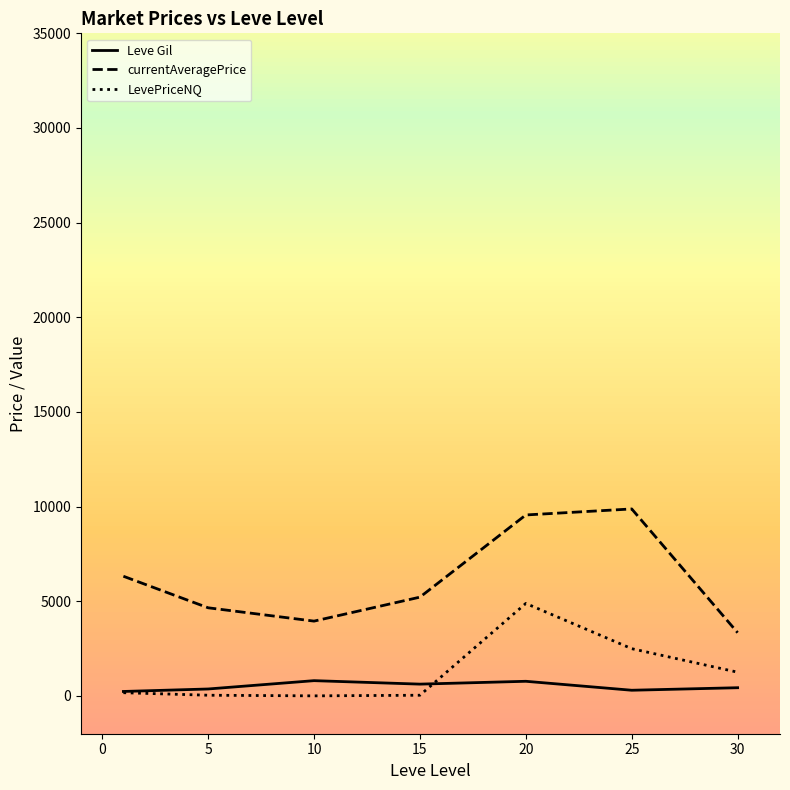

Which series has the largest range (max minus min)?

currentAveragePrice